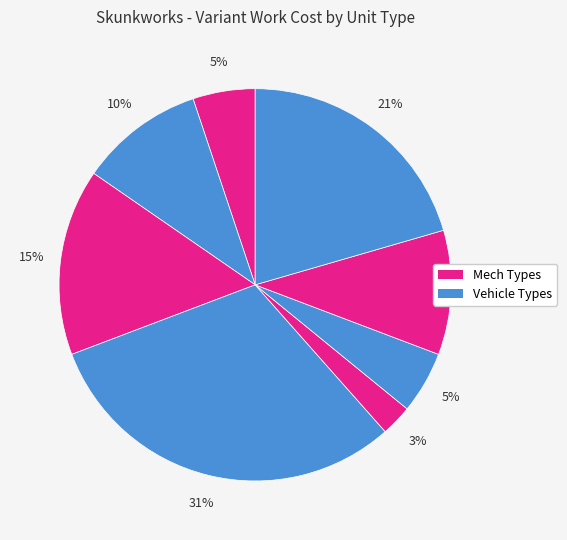

How many slices are in this pie chart?

8